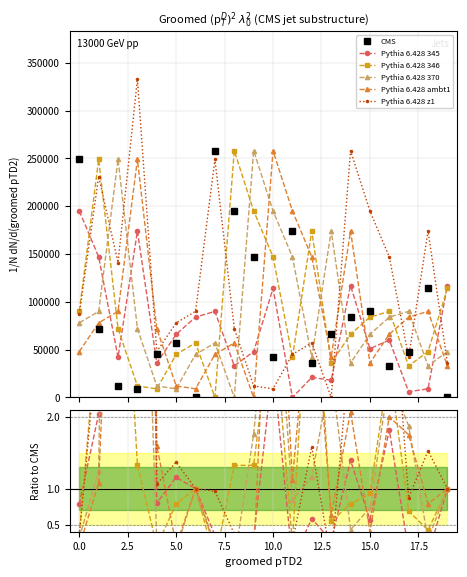

True or false: Pythia 6.428 346 and Pythia 6.428 ambt1 cross at least once.

True